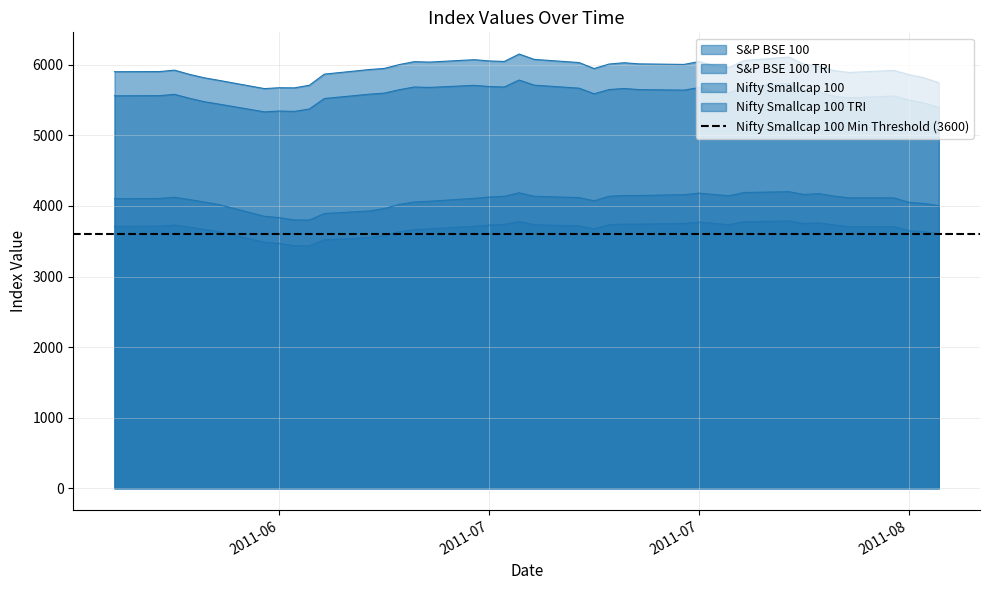

Reading left to right, extract all data points from this chart.

S&P BSE 100: 5561.7	5563.3	5582.5	5526.4	5477.9	5442.9	5334.1	5345.7	5340.6	5374.9	5523.1	5584.3	5599.4	5648.0	5686.3	5680.3	5709.9	5693.3	5686.1	5784.8	5712.8	5669.9	5590.5	5650.3	5665.1	5649.6	5642.1	5678.2	5624.9	5599.7	5690.8	5737.6	5641.1	5618.9	5556.1	5531.7	5558.7	5502.5	5460.1	5395.0
S&P BSE 100 TRI: 5902.9	5904.6	5925.0	5865.4	5816.2	5779.2	5663.6	5676.0	5673.9	5711.1	5868.6	5933.7	5949.6	6004.1	6045.5	6039.2	6073.2	6055.6	6047.9	6153.2	6077.8	6032.5	5948.1	6011.8	6030.0	6013.9	6006.2	6046.7	5990.1	5963.2	6060.2	6110.6	6007.9	5984.5	5918.4	5892.4	5921.2	5861.9	5817.1	5747.9
Nifty Smallcap 100: 3711.3	3714.1	3729.8	3701.0	3668.2	3634.9	3486.1	3468.8	3437.3	3435.9	3519.7	3551.6	3583.1	3635.5	3665.0	3675.0	3712.2	3729.2	3738.4	3779.5	3734.7	3718.2	3676.3	3735.4	3742.1	3742.5	3752.6	3771.3	3753.2	3735.2	3777.0	3786.8	3751.2	3761.3	3731.0	3707.5	3707.7	3649.7	3635.0	3607.1
Nifty Smallcap 100 TRI: 4102.8	4106.1	4123.5	4091.6	4055.4	4018.6	3854.1	3835.0	3802.4	3800.8	3893.6	3928.8	3963.6	4023.3	4056.0	4067.0	4108.1	4127.2	4137.3	4186.8	4137.5	4119.3	4072.8	4138.4	4148.2	4148.9	4160.1	4181.5	4163.4	4144.6	4191.3	4202.5	4163.5	4174.7	4141.6	4115.4	4115.7	4051.7	4035.4	4004.4